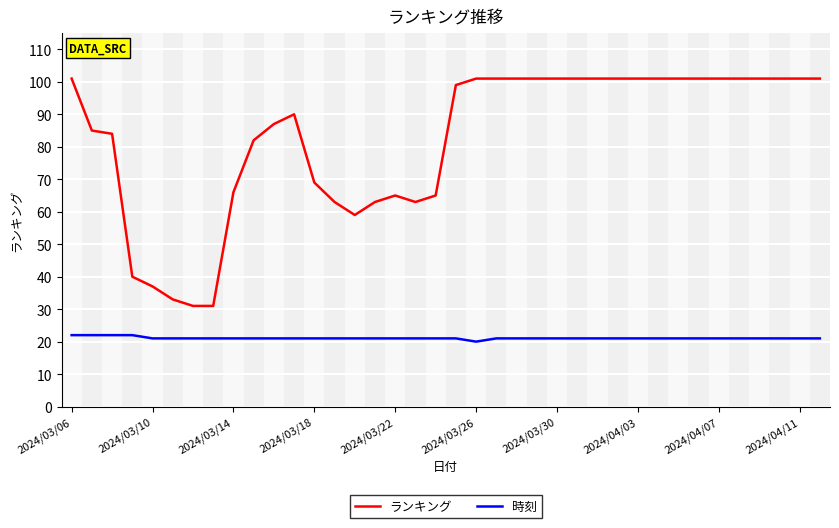

Which series has the largest range (max minus min)?

ランキング